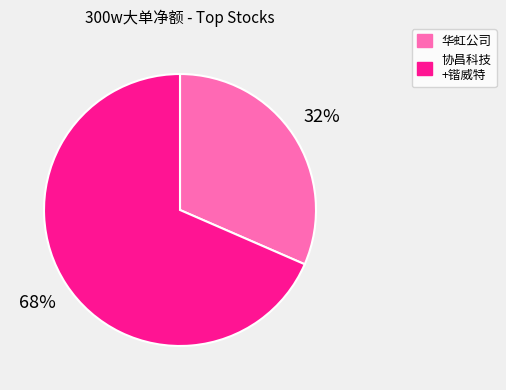

To the nearest percent, what is the average slice percentage?

50%